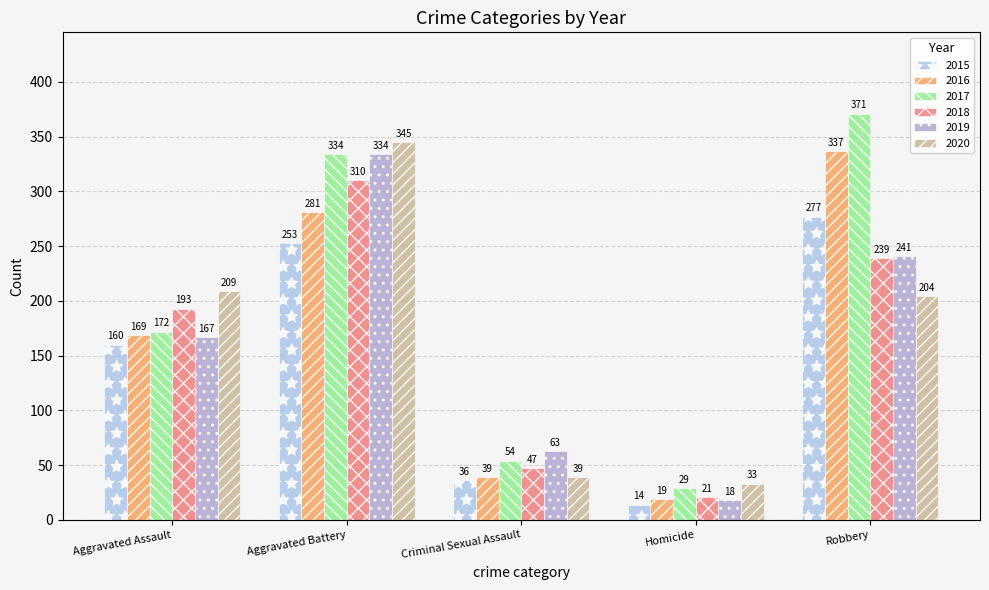

What is the label of the 3rd bar from the right?

Criminal Sexual Assault